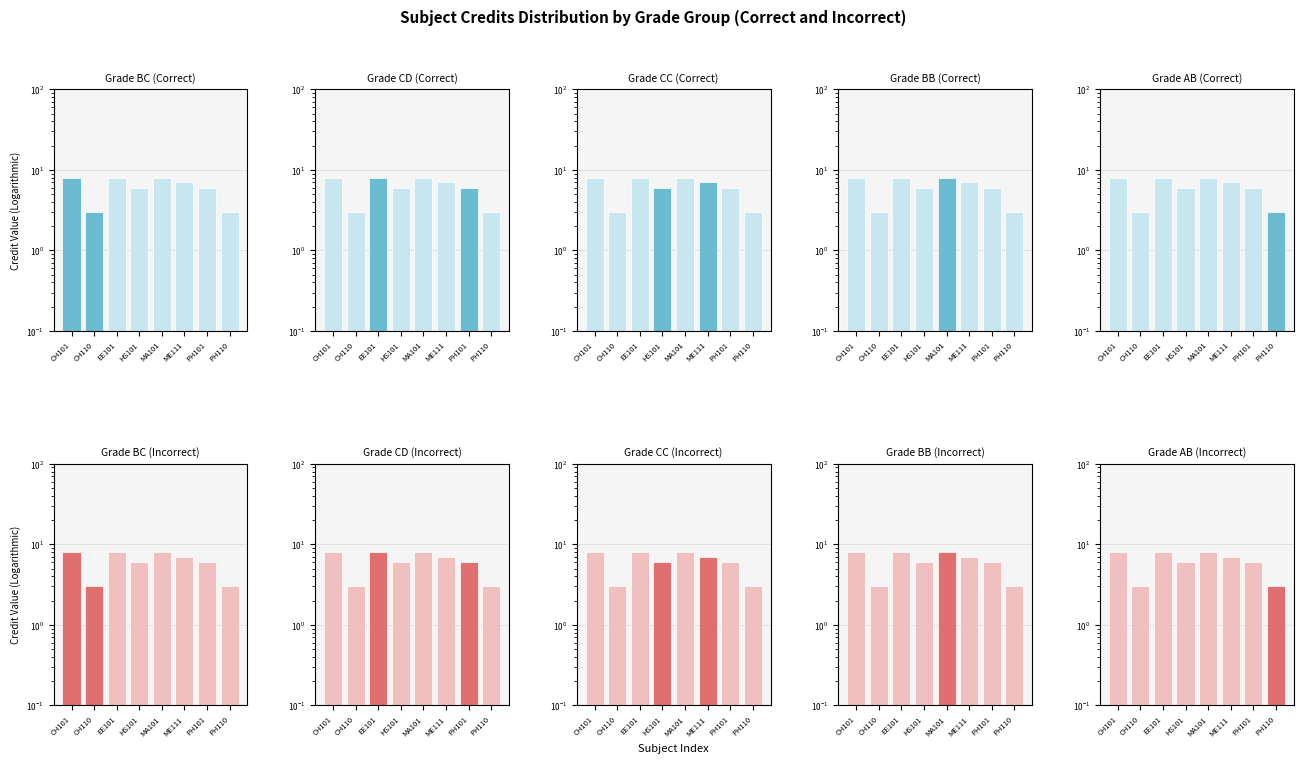

How many Grade BB values are between 6 and 8?

6